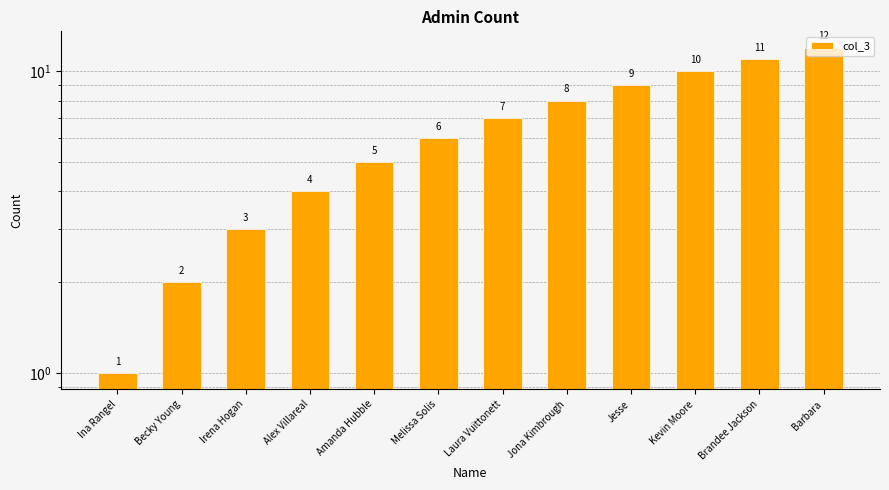

Reading left to right, transcribe all the data shown in this chart.

1	2	3	4	5	6	7	8	9	10	11	12